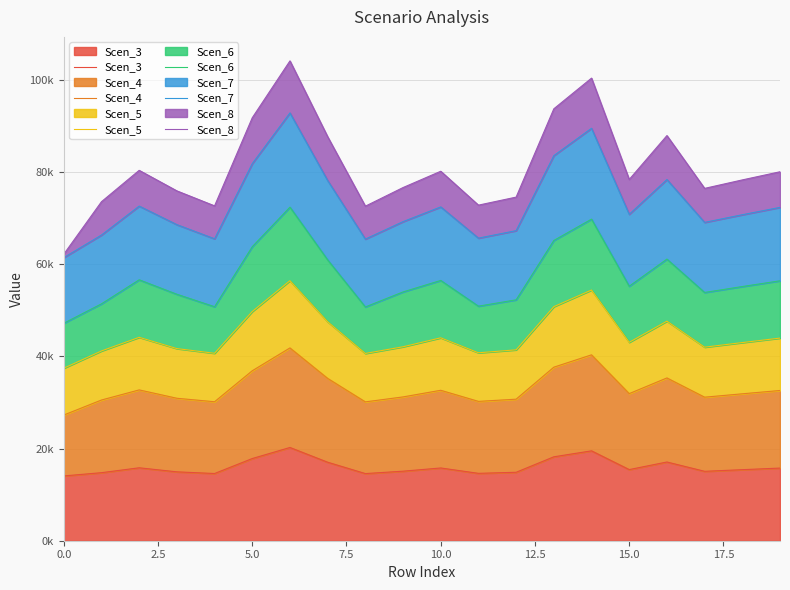

Is the value of Scen_4 at 15.0 greater than the value of Scen_7 at 13?

No